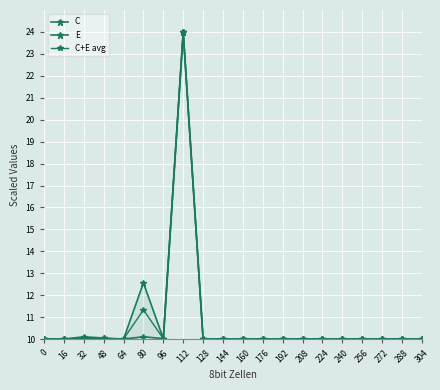

Reading left to right, list all the values displayed in this chart.

C: 0=10.0	16=10.0	32=10.0	48=10.0	64=10.0	80=12.6	96=10.0	112=24.0	128=10.0	144=10.0	160=10.0	176=10.0	192=10.0	208=10.0	224=10.0	240=10.0	256=10.0	272=10.0	288=10.0	304=10.0
E: 0=10.0	16=10.0	32=10.1	48=10.0	64=10.0	80=10.1	96=10.0	112=24.0	128=10.0	144=10.0	160=10.0	176=10.0	192=10.0	208=10.0	224=10.0	240=10.0	256=10.0	272=10.0	288=10.0	304=10.0
C+E avg: 0=10.0	16=10.0	32=10.1	48=10.0	64=10.0	80=11.3	96=10.0	112=24.0	128=10.0	144=10.0	160=10.0	176=10.0	192=10.0	208=10.0	224=10.0	240=10.0	256=10.0	272=10.0	288=10.0	304=10.0